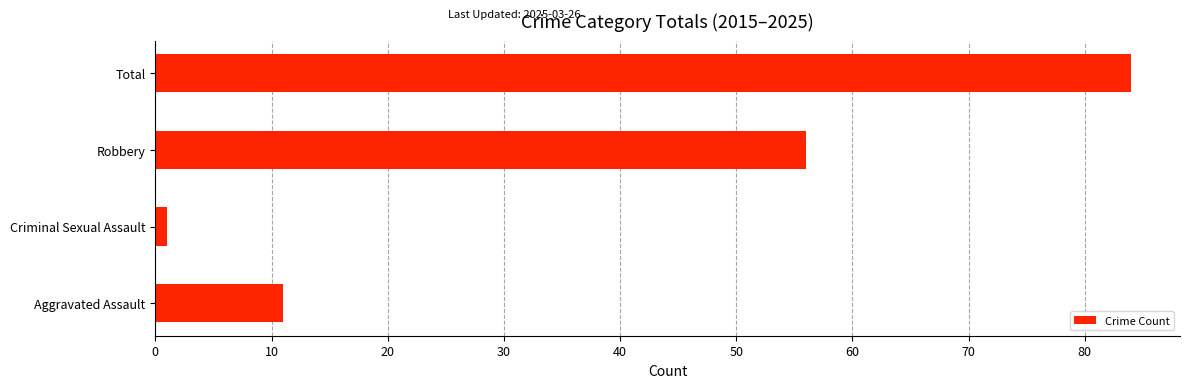

Reading bottom to top, list all the values displayed in this chart.

11	1	56	84